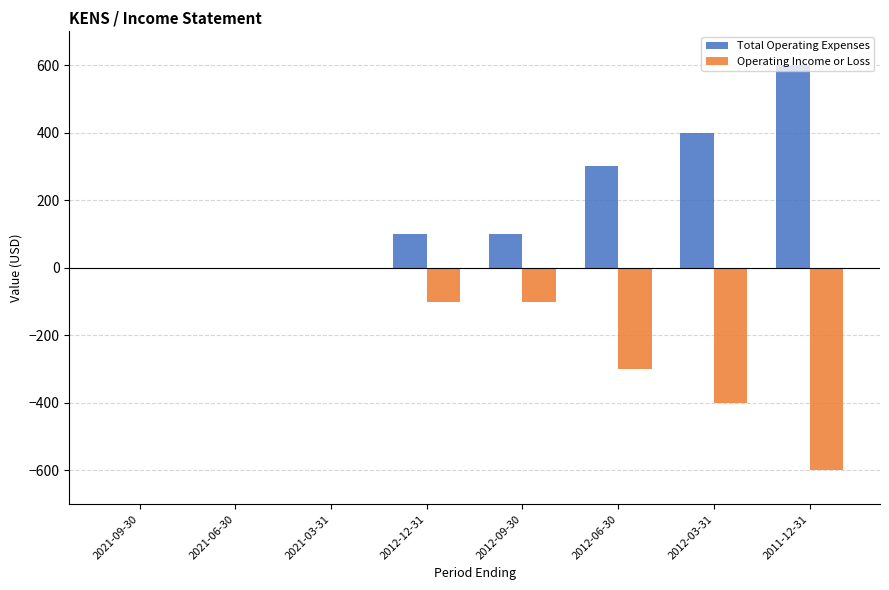

The Total Operating Expenses series shows 600 at 2011-12-31. True or false?

True